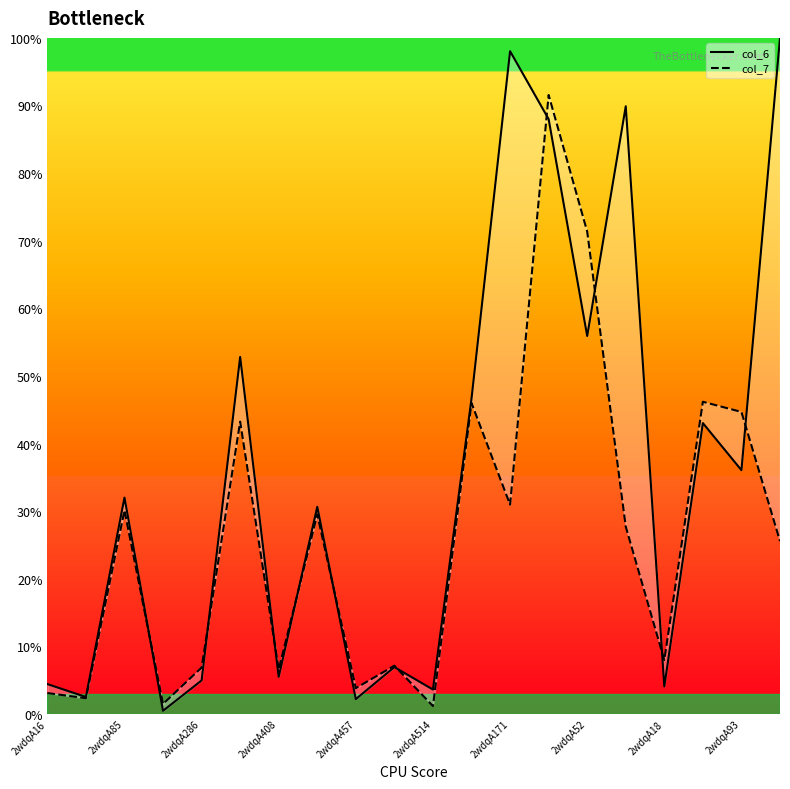

Which has a higher value, 17 or 2wdqA286?

17